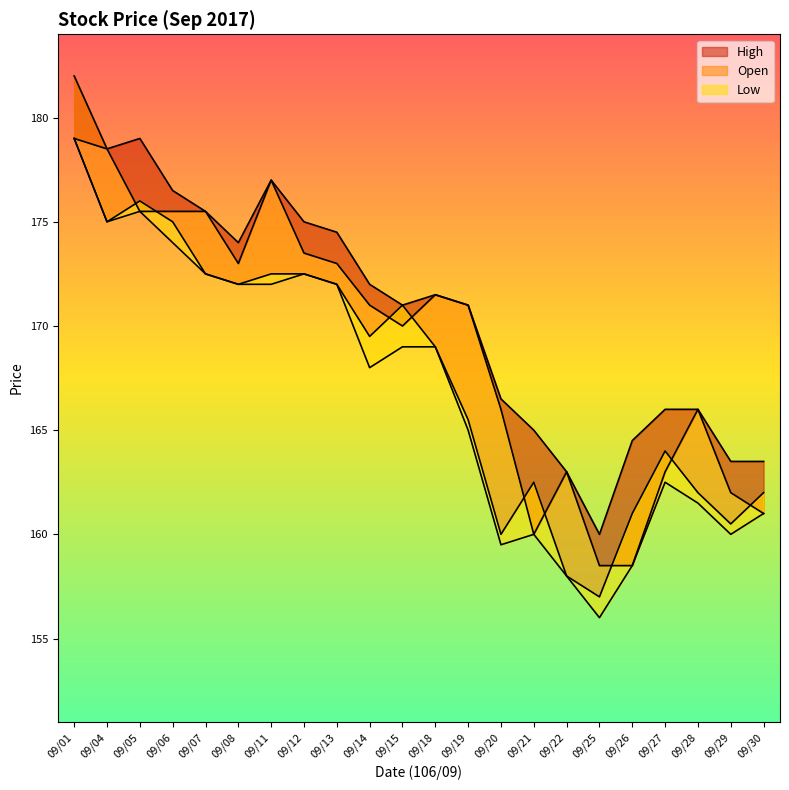

True or false: Close and Open intersect in this chart.

True